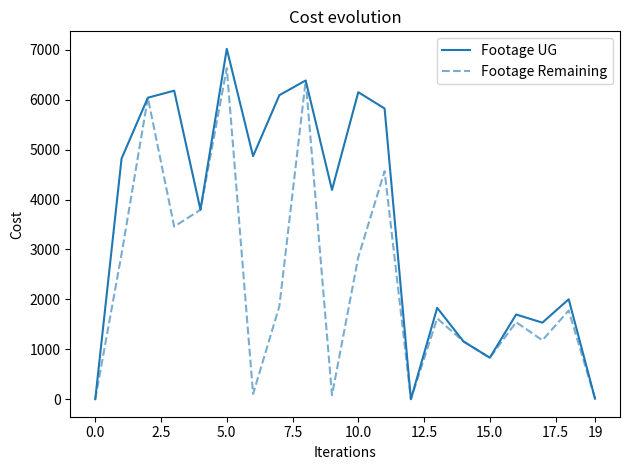

Which series has the widest spread of values?

Footage UG